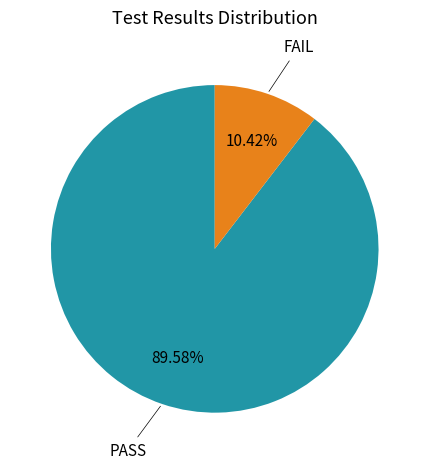

Which slice is the smallest?

FAIL